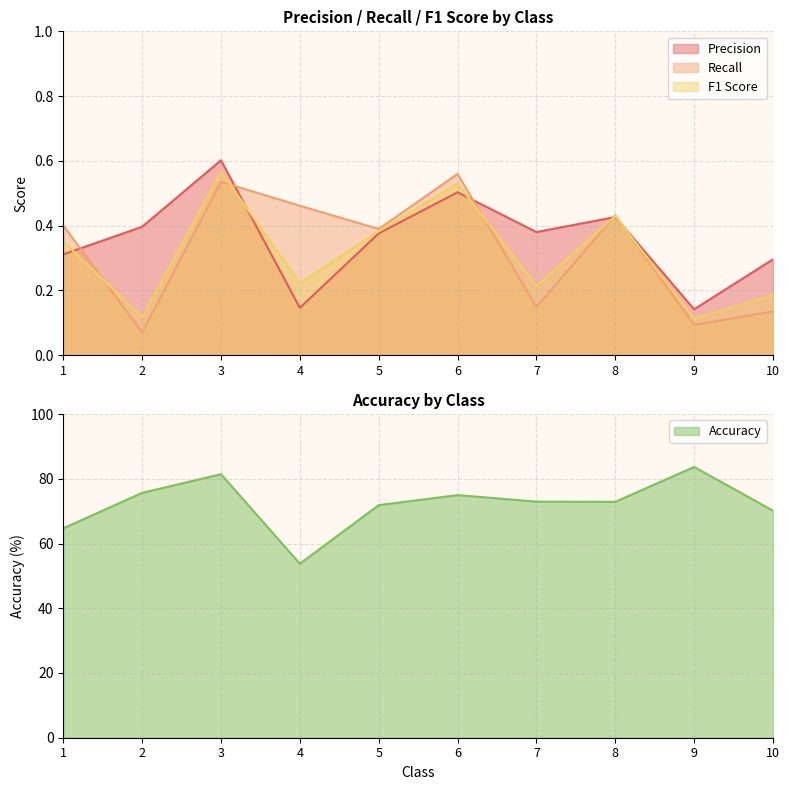

What is the sum of the Precision values at 2 and 5?

0.8